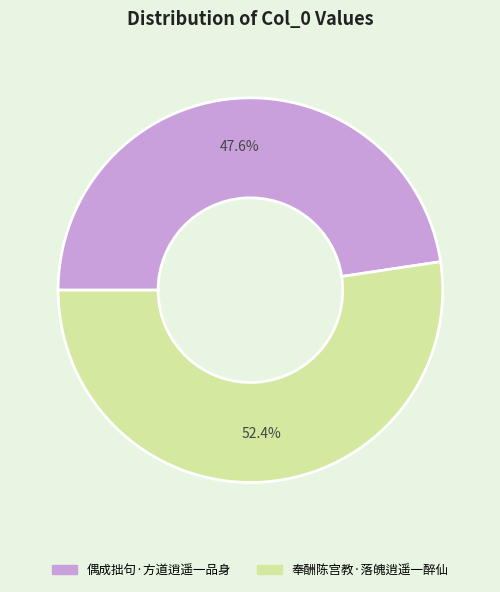

How much of the chart is everything except 奉酬陈宫教·落魄逍遥一醉仙?

47.6%